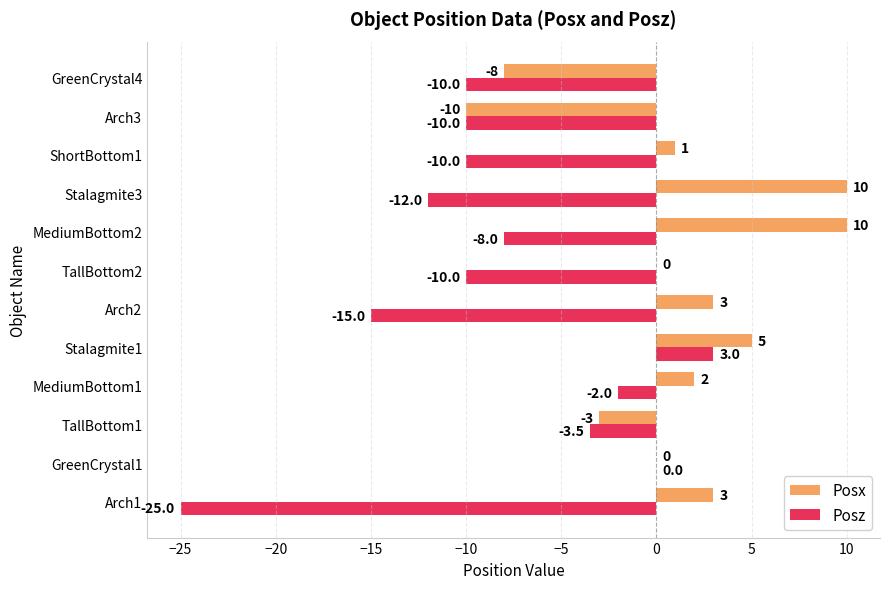

At which category is the sum across all series the highest?

Stalagmite1